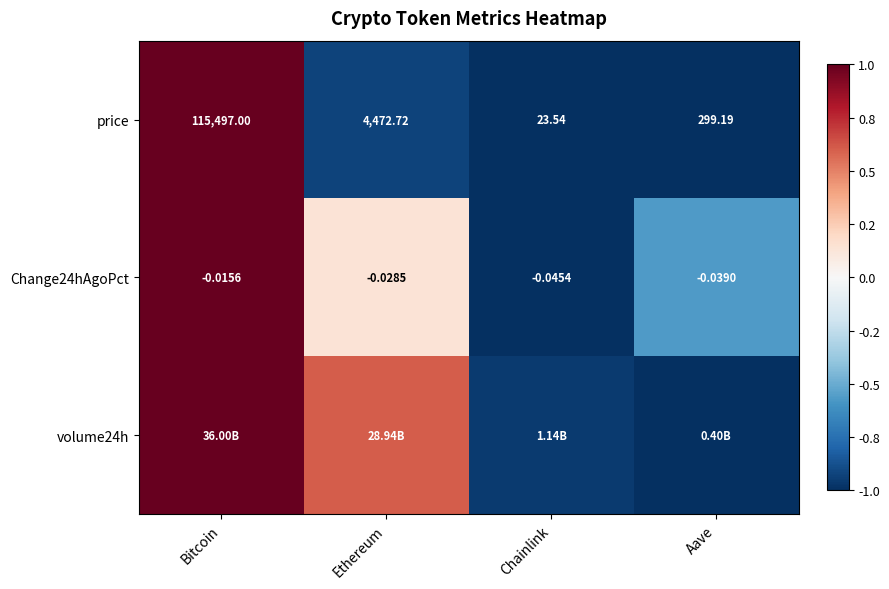

The value of price at Aave is -1.6. True or false?

False